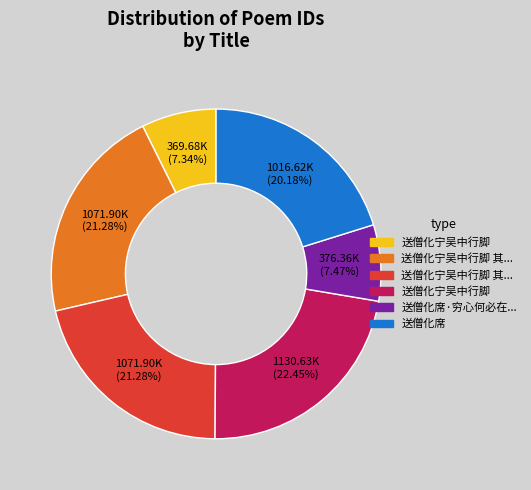

Does any single category account for the majority?

No